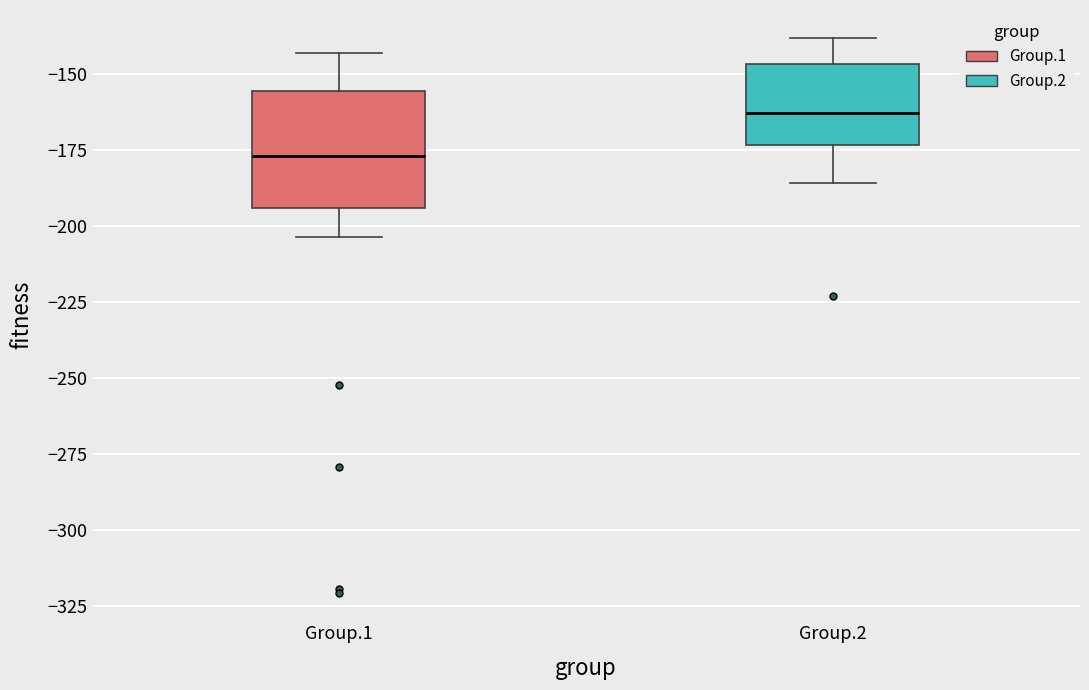

Comparing the boxes themselves (not the whiskers), which one is the tallest?

Group.1